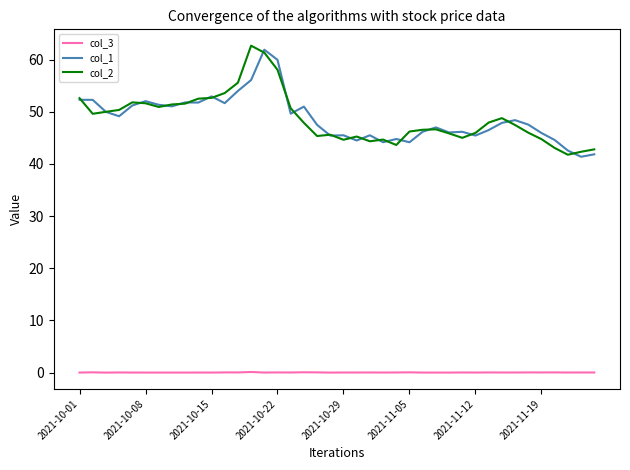

What is the greatest value displayed?

62.7